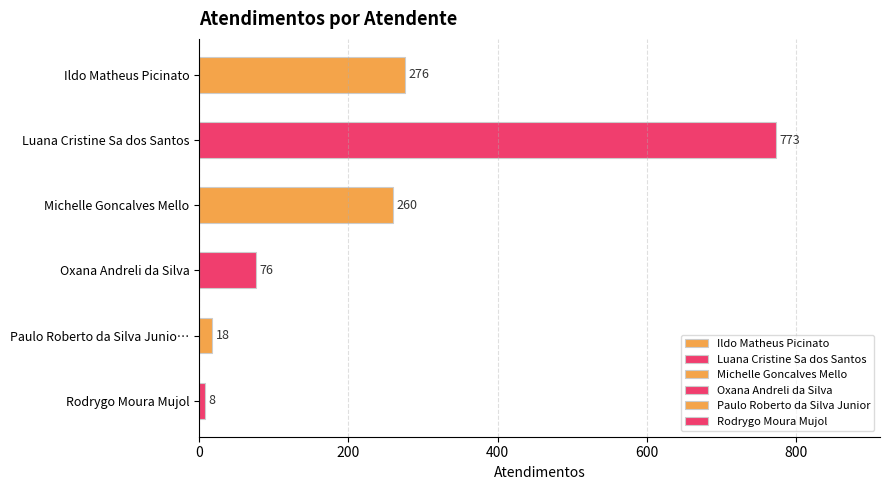

True or false: the data shows 8 at Rodrygo Moura Mujol.

True